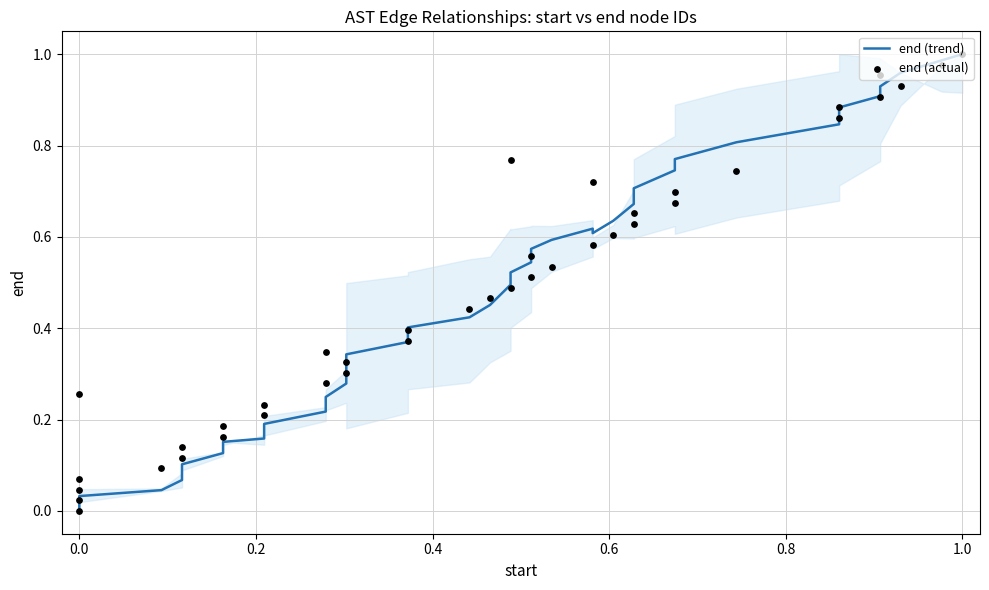

Which series contains the highest Y value?

end (trend)